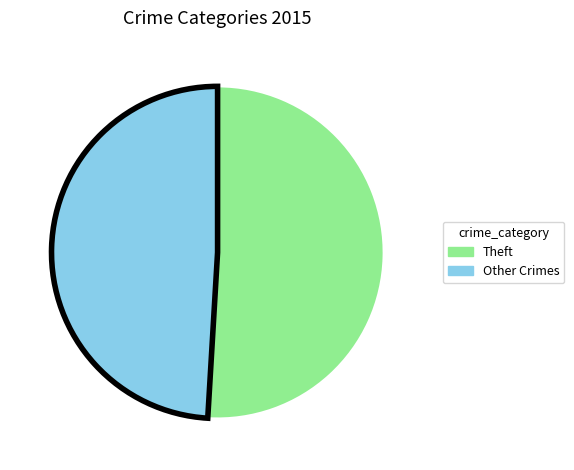

True or false: Other Crimes accounts for 38% of the total.

False